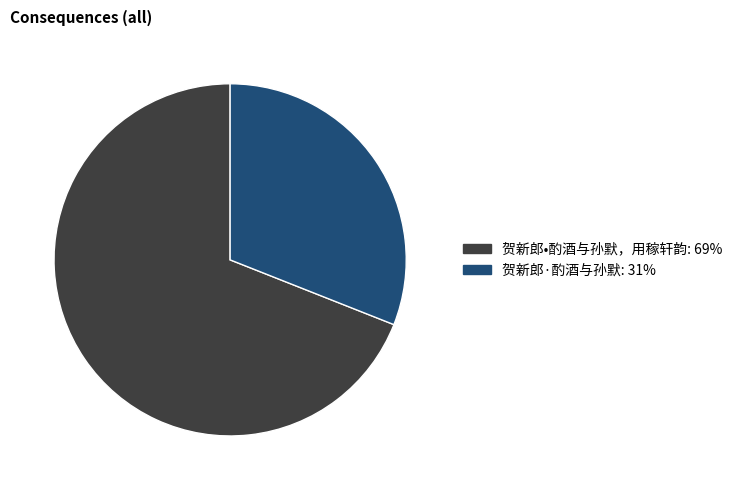

How many slices are in this pie chart?

2